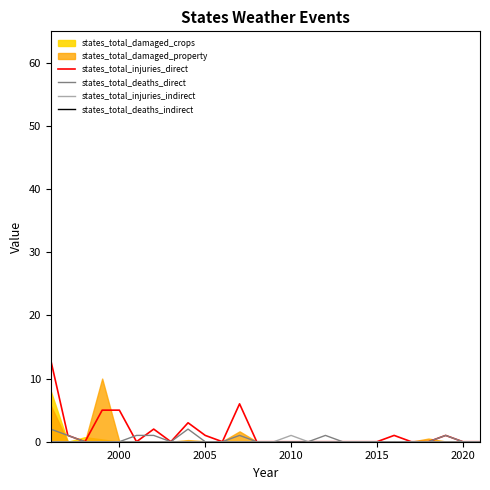

Is it true that states_total_injuries_direct equals 1 at 2005?

True